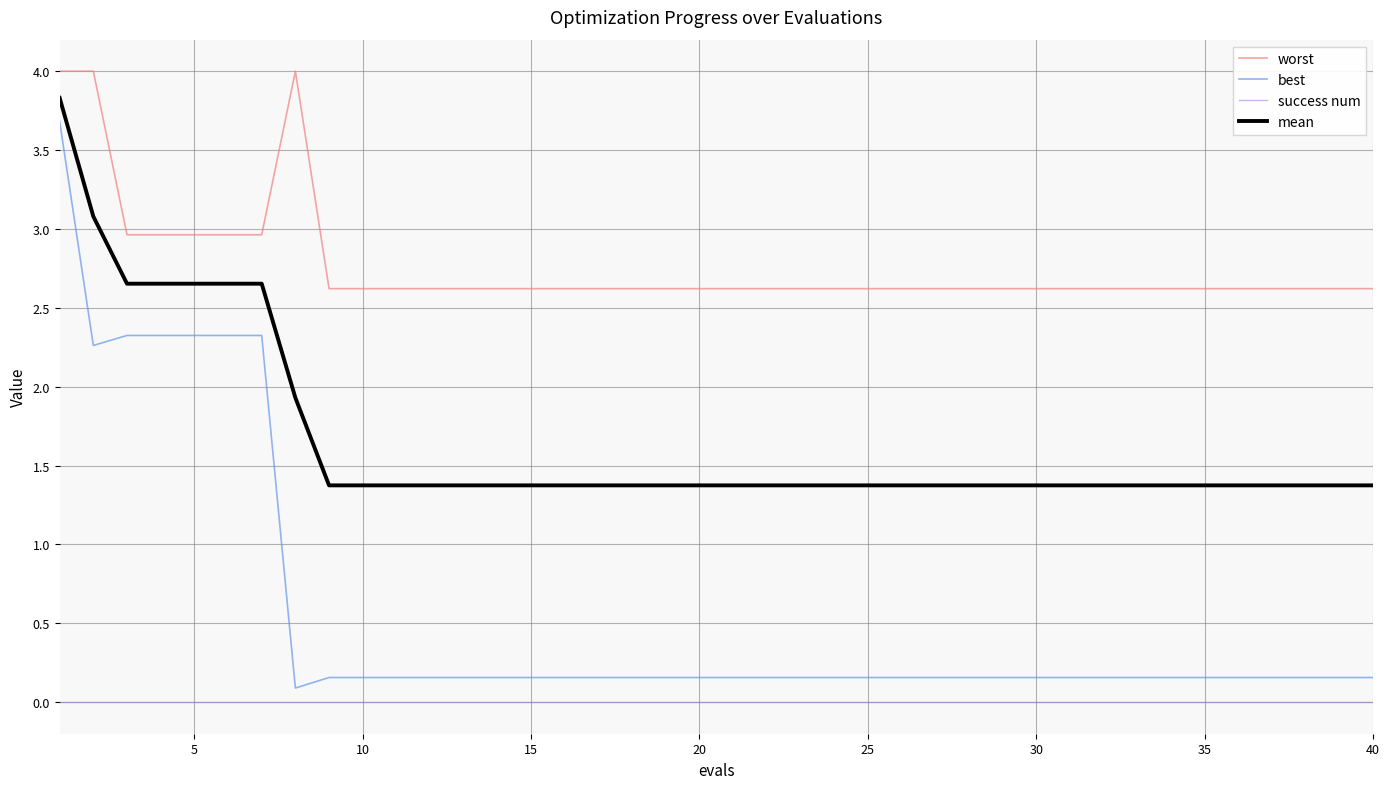

True or false: worst and mean intersect in this chart.

False